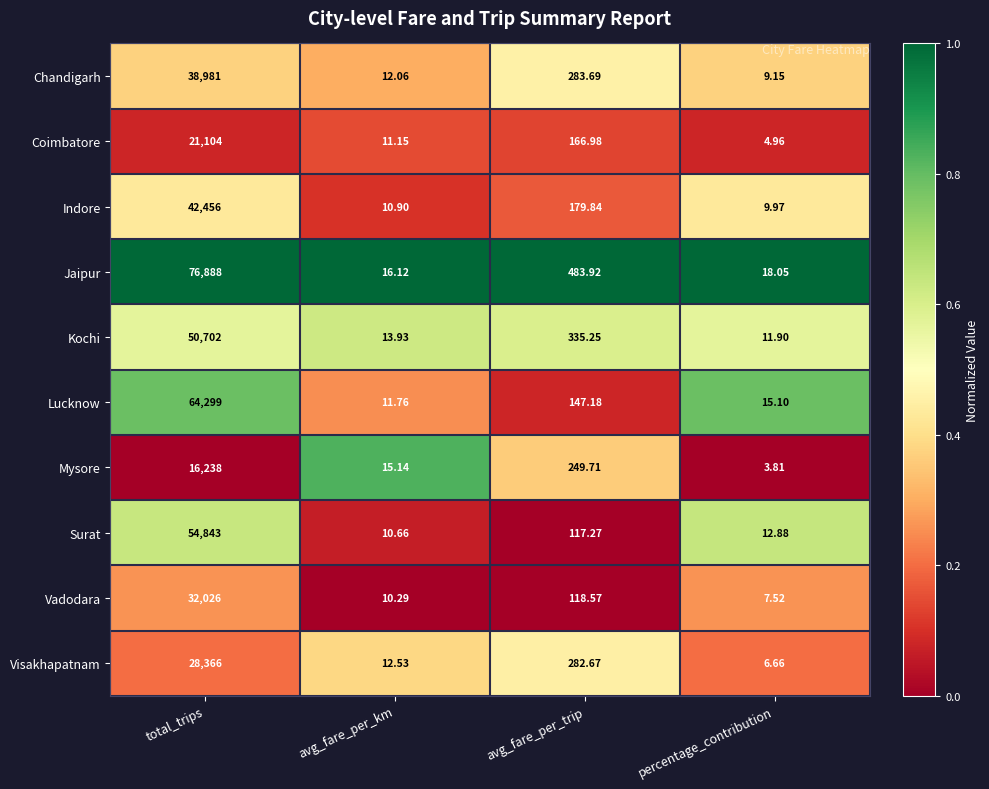

Which series has the widest spread of values?

Jaipur